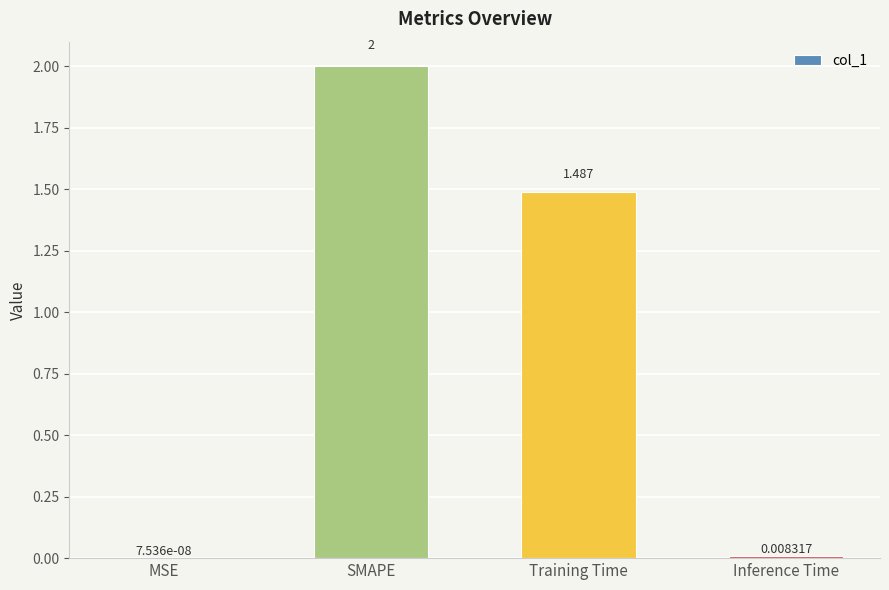

Which category has the highest value across all series?

SMAPE